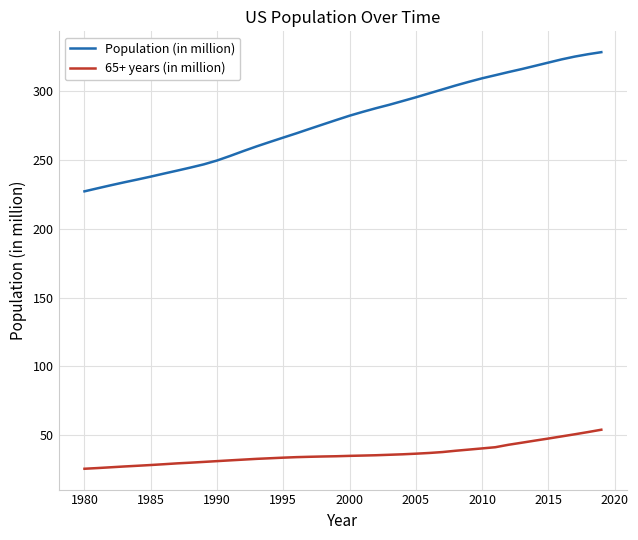

What are all the series names shown in the legend?

Population (in million), 65+ years (in million)